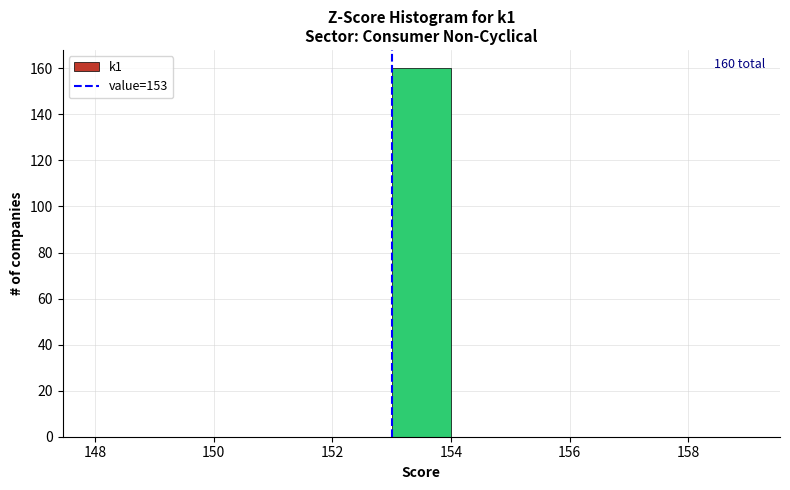

Over which range of the x-axis is the bar tallest?

153 to 154